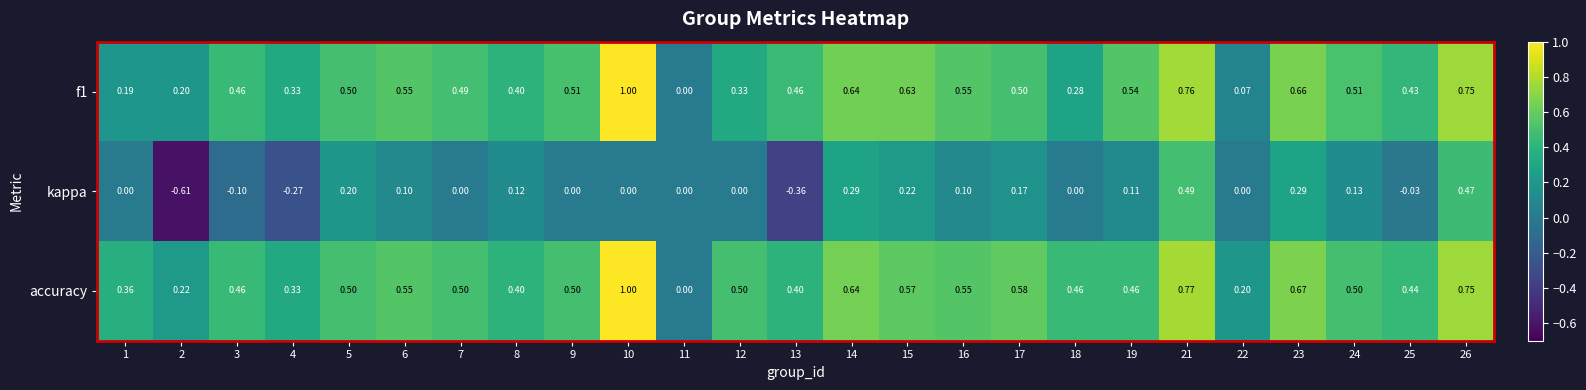

Which series has the largest range (max minus min)?

kappa